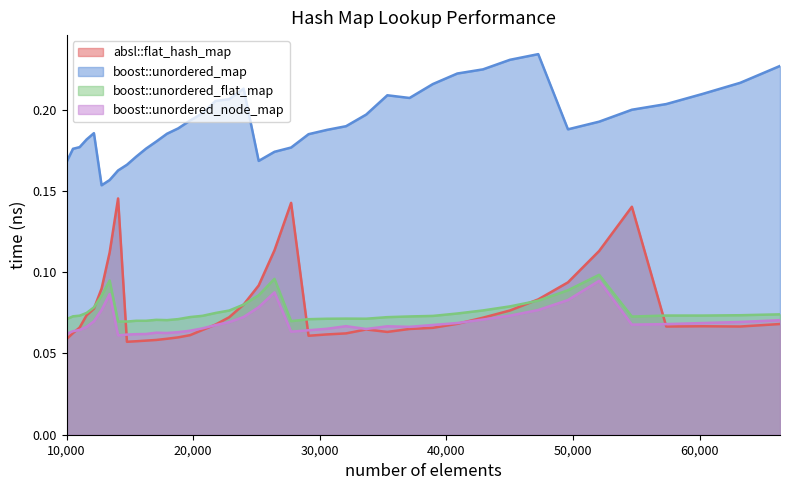

Between 13396 and 12760, which is larger?

13396